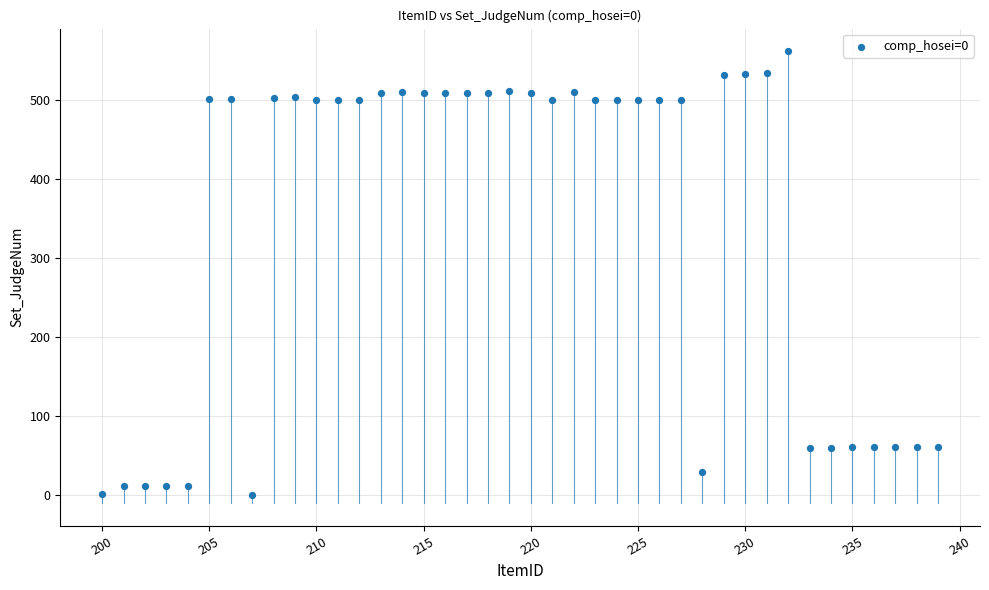

What is the range of Y values (max minus min)?

561